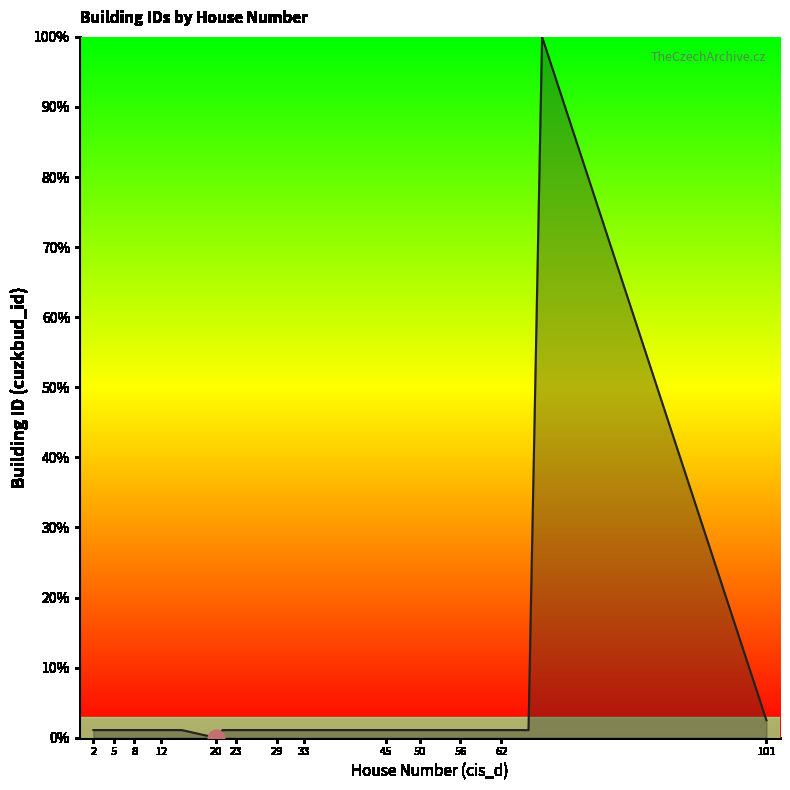

How many lines are shown in the chart?

1